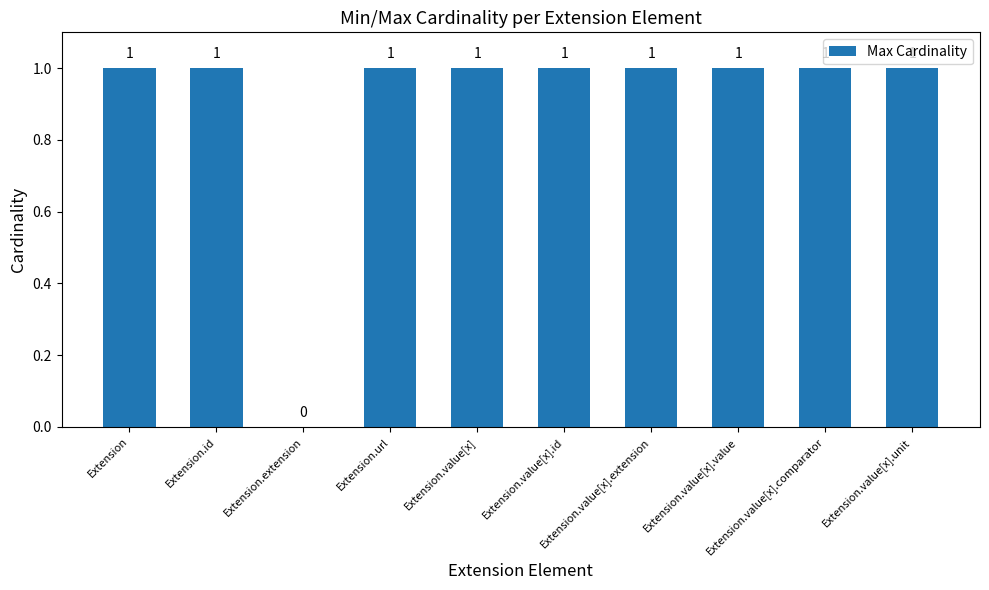

What is the sum of all values?

9